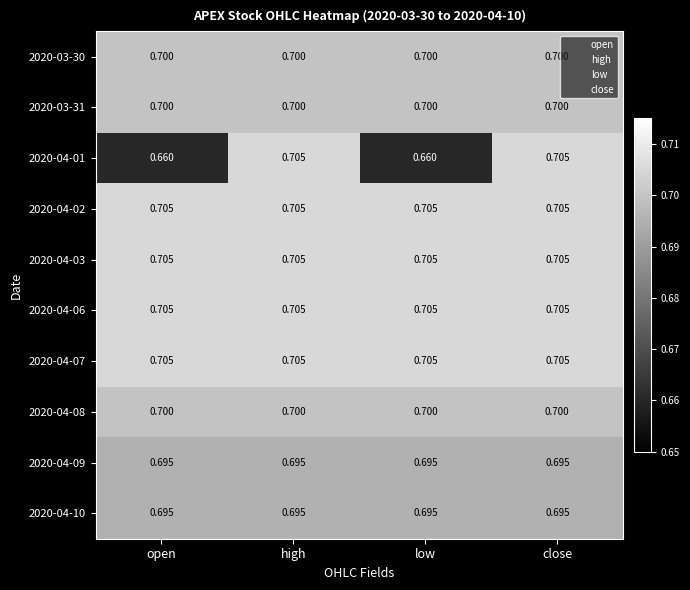

At how many categories does at least one series exceed 0?

4